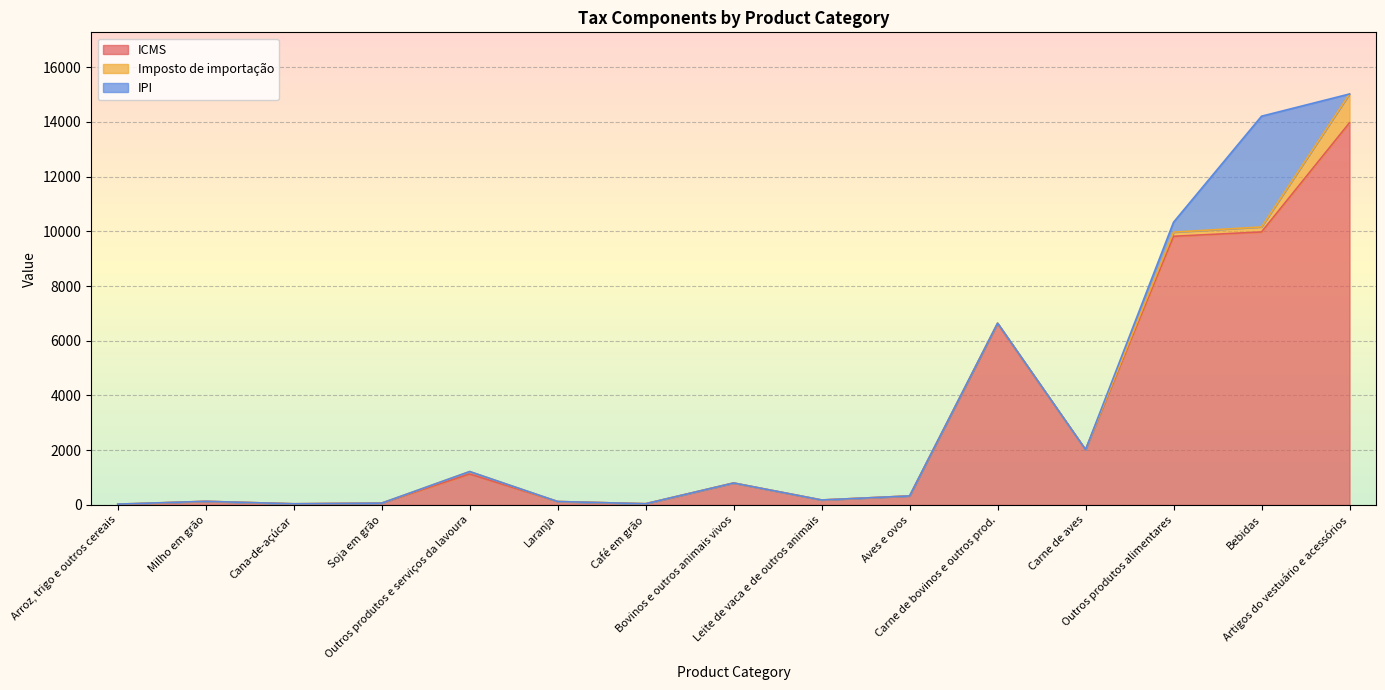

How many positive values does the IPI series have?

2